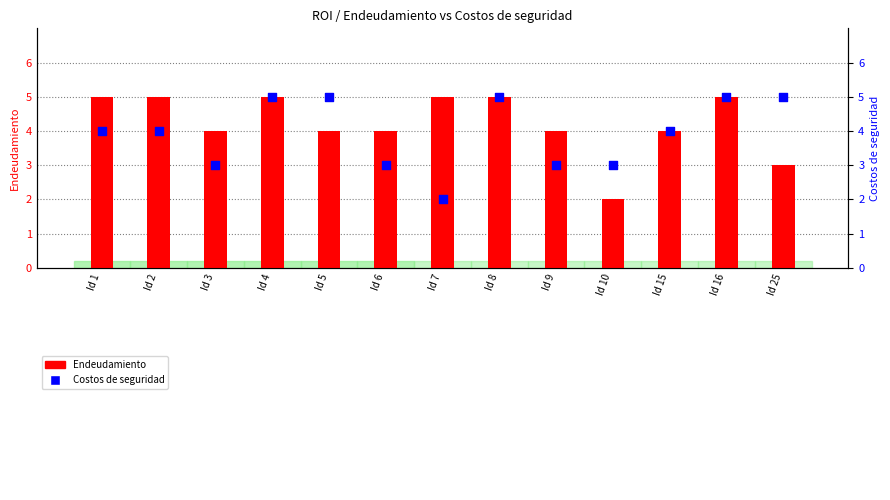

What is the total value across all series at Id 4?

10